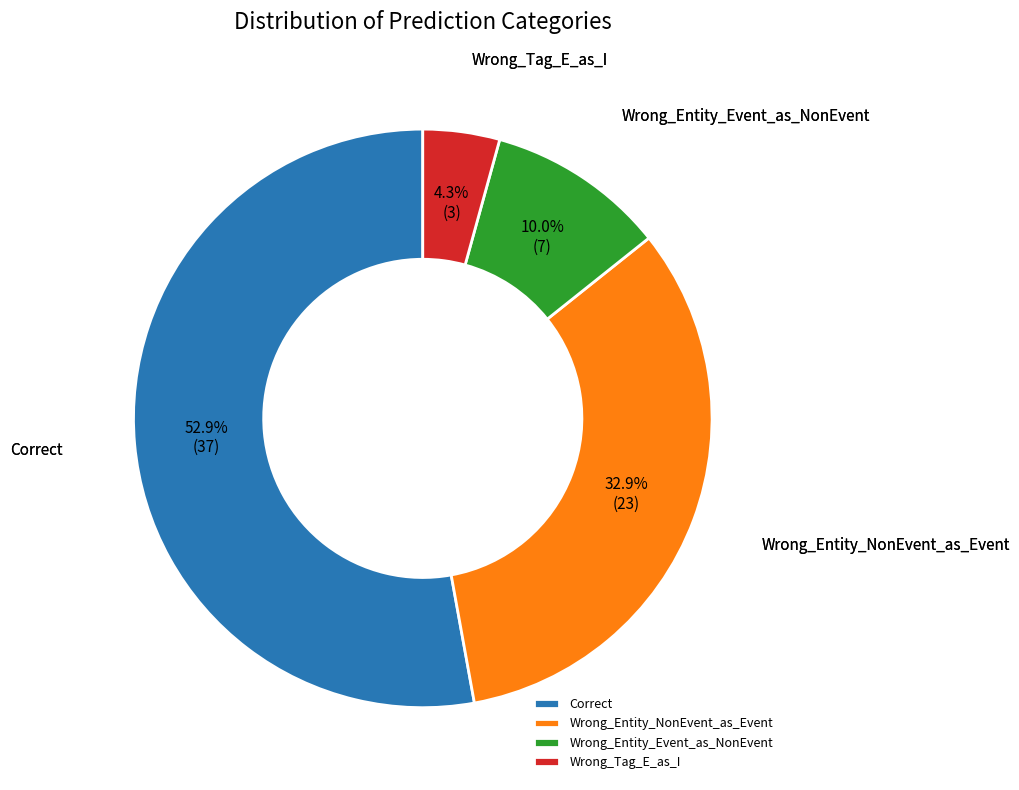

Rank the categories by value from highest to lowest.

Correct, Wrong_Entity_NonEvent_as_Event, Wrong_Entity_Event_as_NonEvent, Wrong_Tag_E_as_I